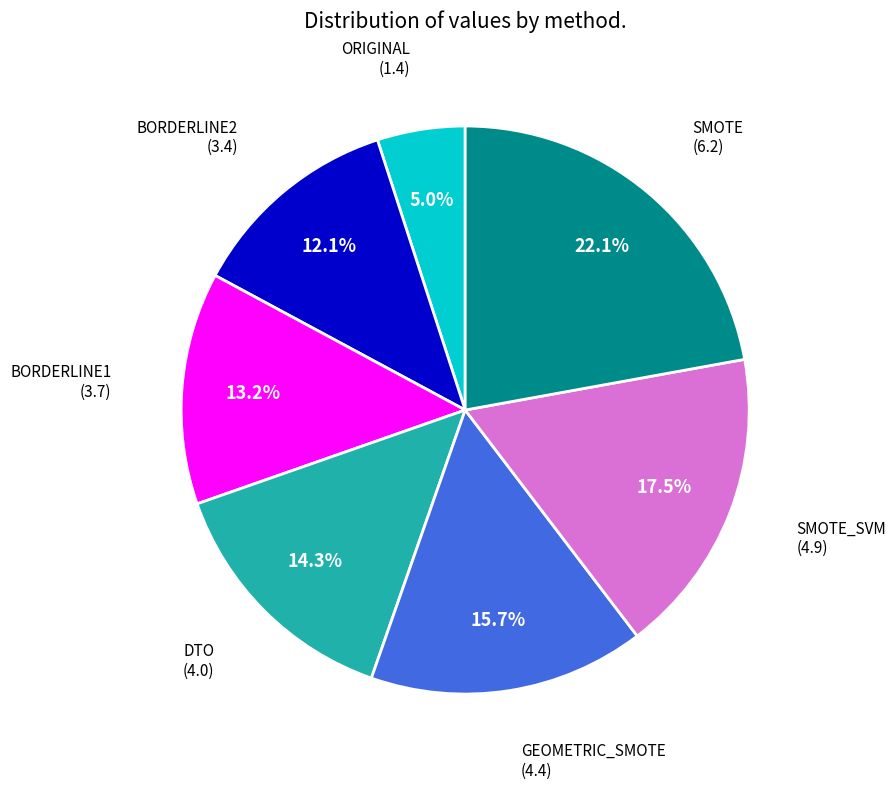

Is there a majority slice in this chart?

No